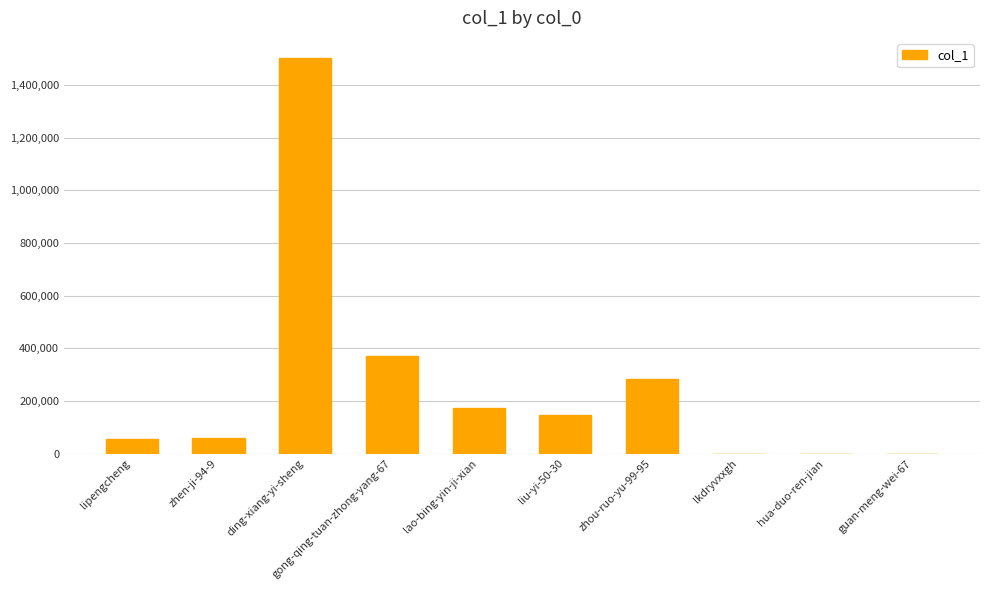

At which category does the chart reach its peak across all series?

ding-xiang-yi-sheng